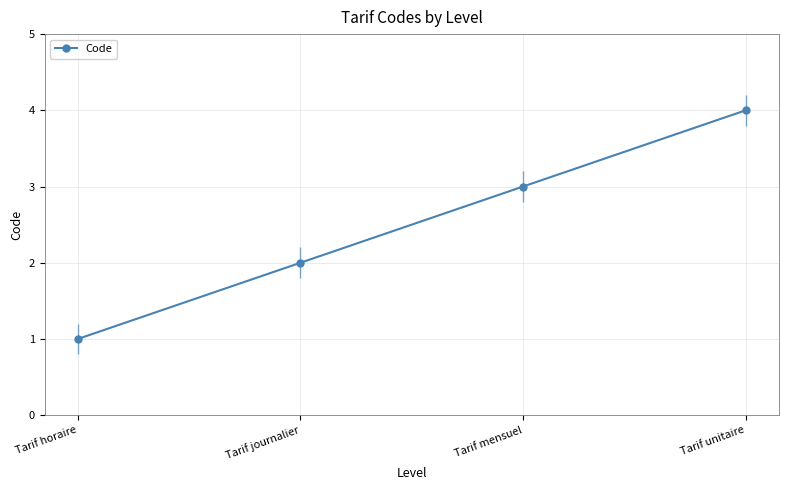

Reading left to right, what are all the values shown in this chart?

Tarif horaire=1	Tarif journalier=2	Tarif mensuel=3	Tarif unitaire=4